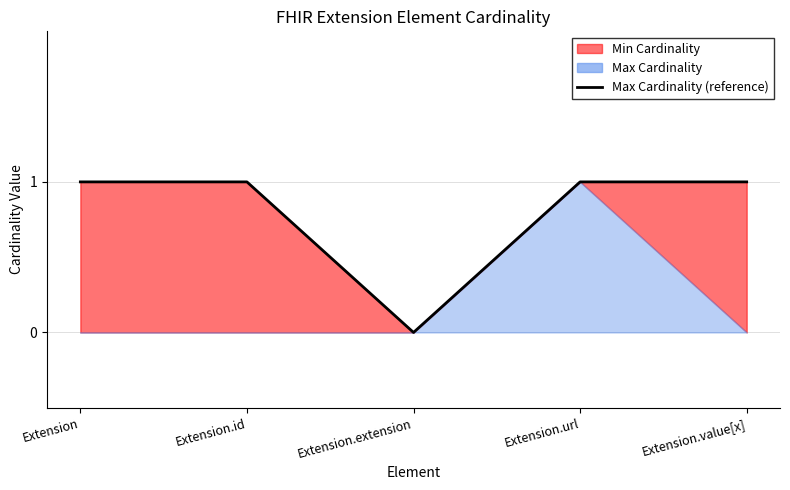

Reading left to right, transcribe all the data shown in this chart.

Extension=1	Extension.id=1	Extension.extension=0	Extension.url=1	Extension.value[x]=1